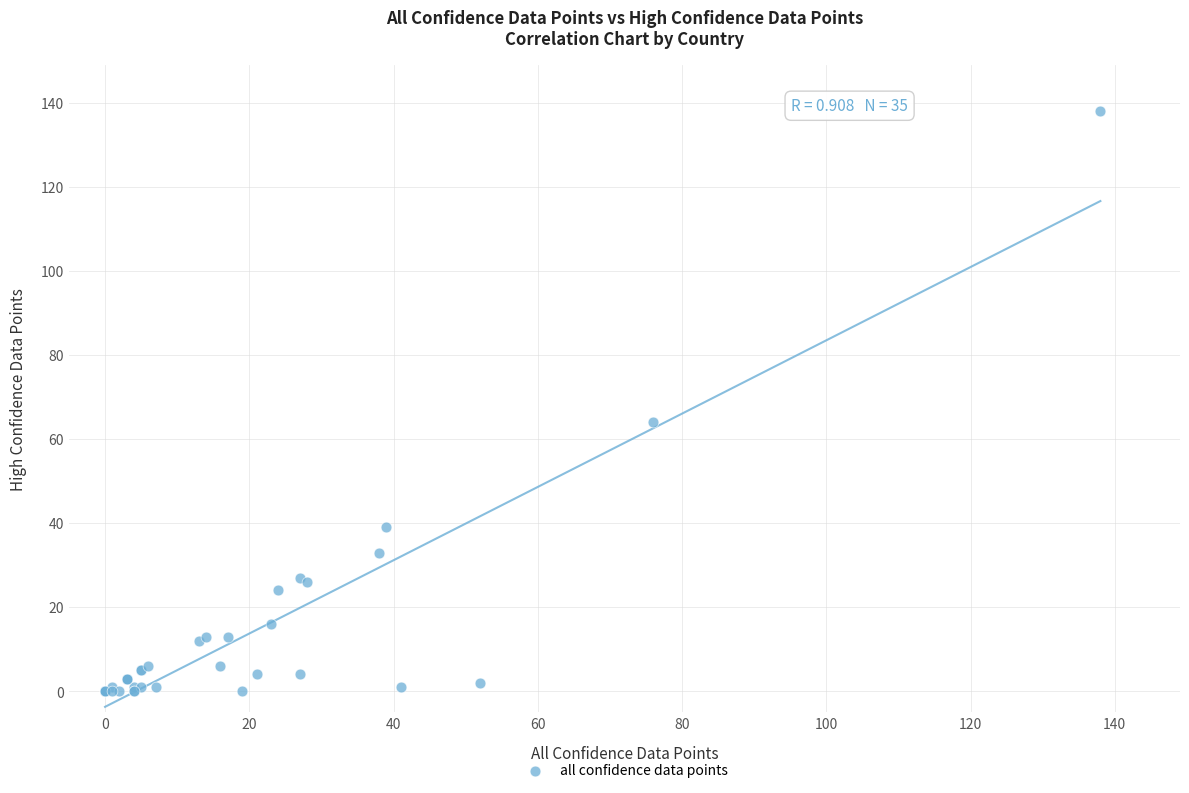

What Y value in the scatter plot is closest to 69?

64